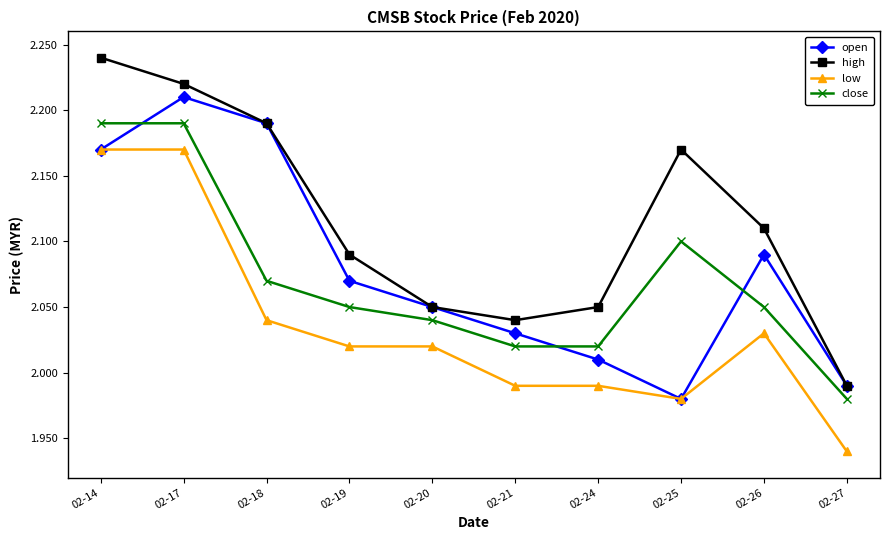

At how many categories does at least one series exceed 1?

10